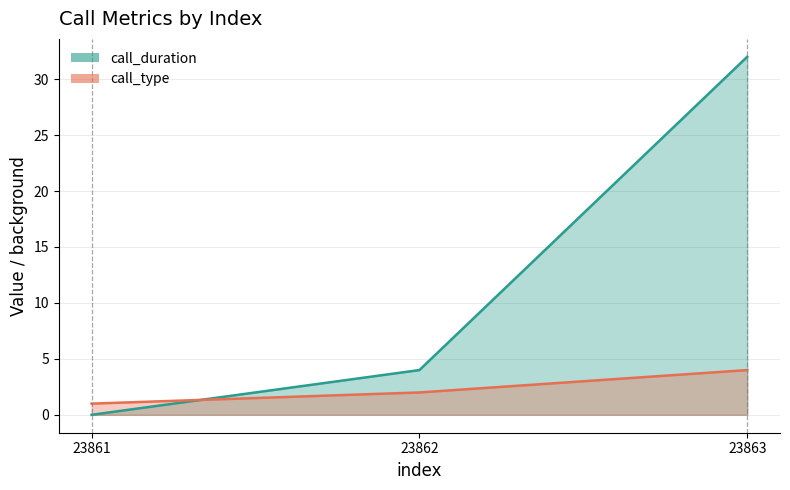

What is the spread (max minus min) of values at 23861?

1